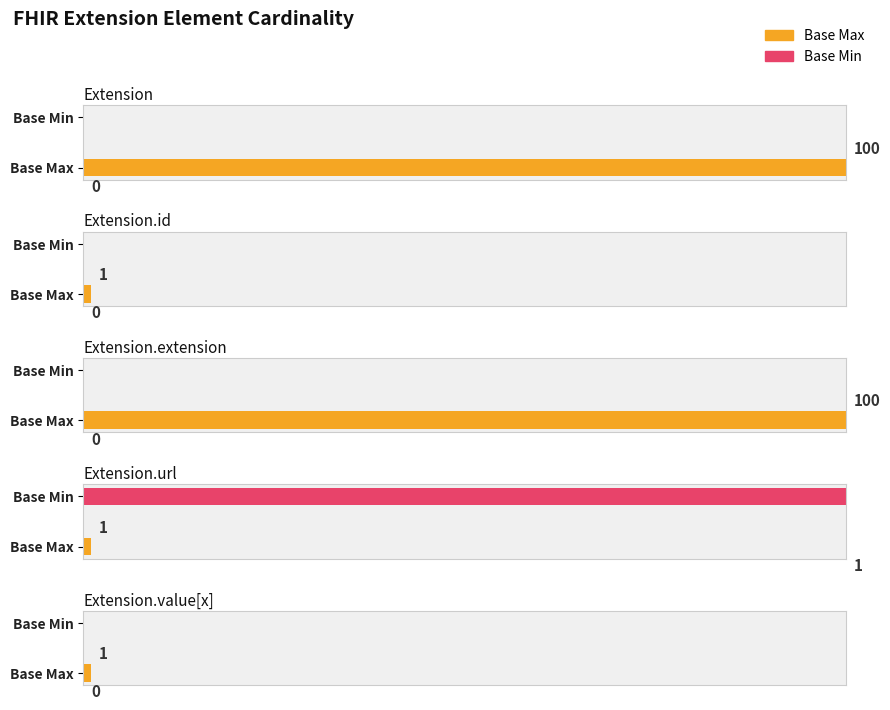

Count the Base Min values in the range 0 to 1.

5